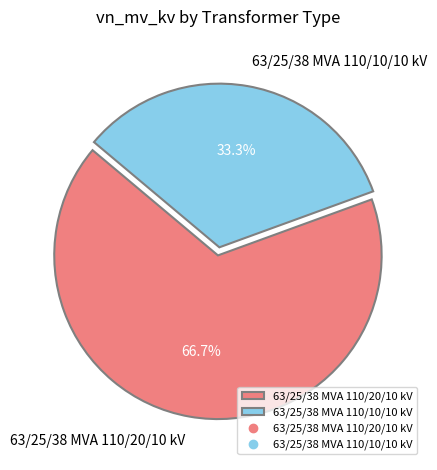

Which category accounts for the majority?

63/25/38 MVA 110/20/10 kV